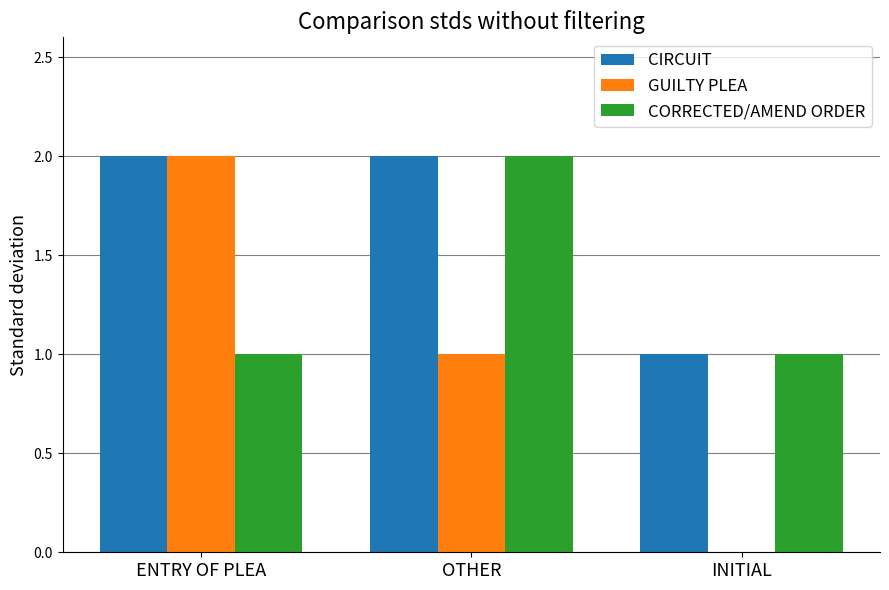

What is the average value of the GUILTY PLEA series?

1